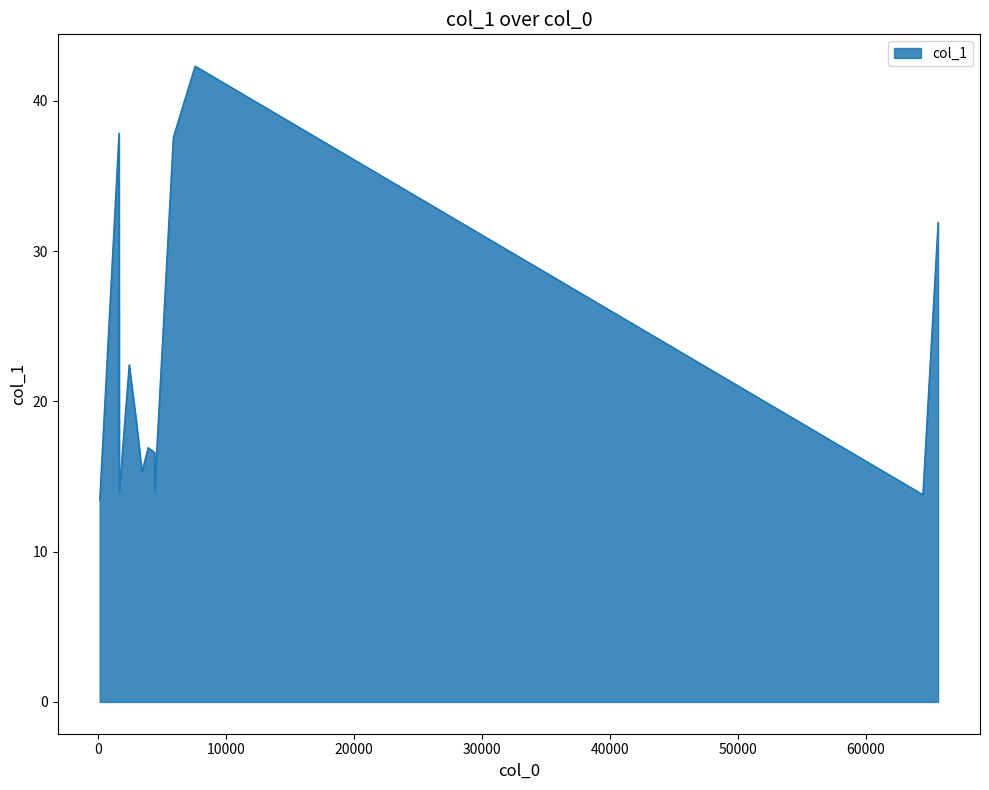

What is the ratio of the value at 3459.38 to the value at 64456.5?

1.1